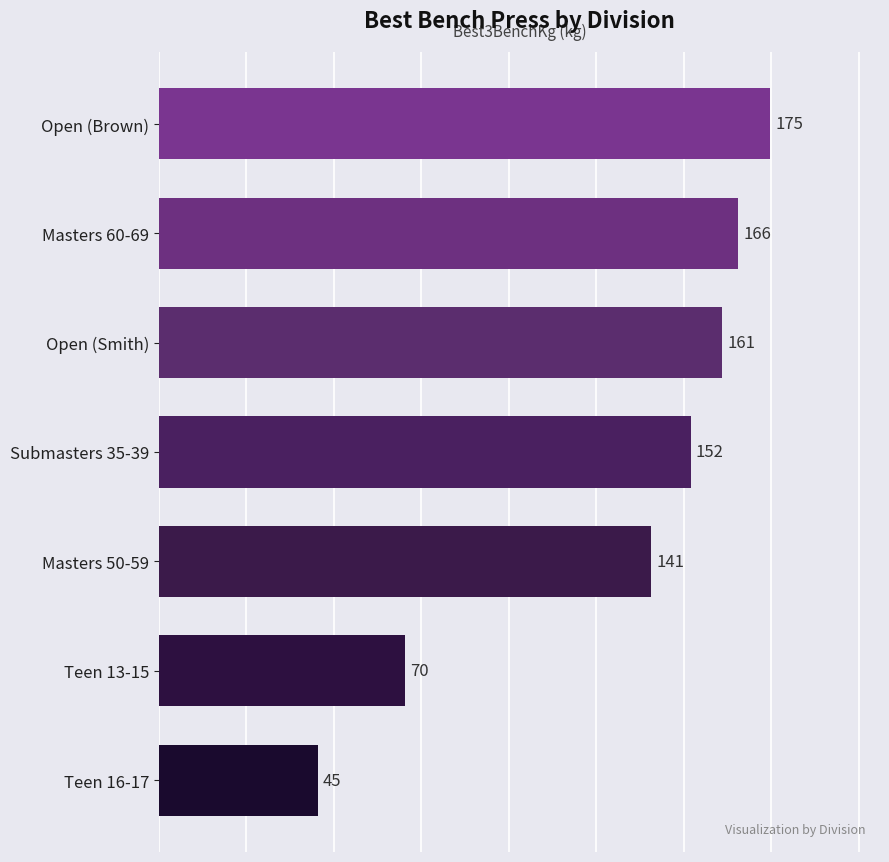

Are the bars grouped side by side (vs. stacked)?

No